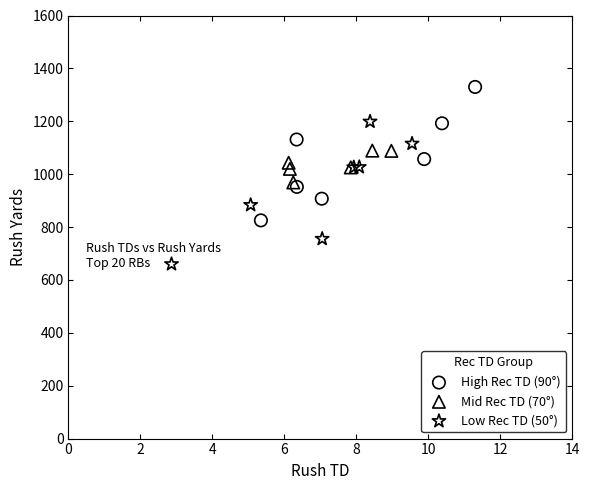

Which series contains the lowest Y value?

Low Rec TD (50°)